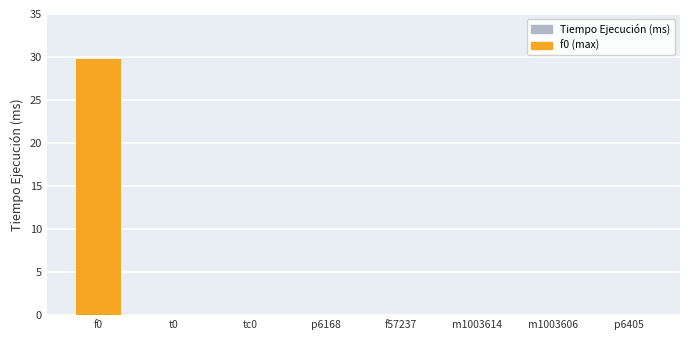

What is the sum of all values?

30.0